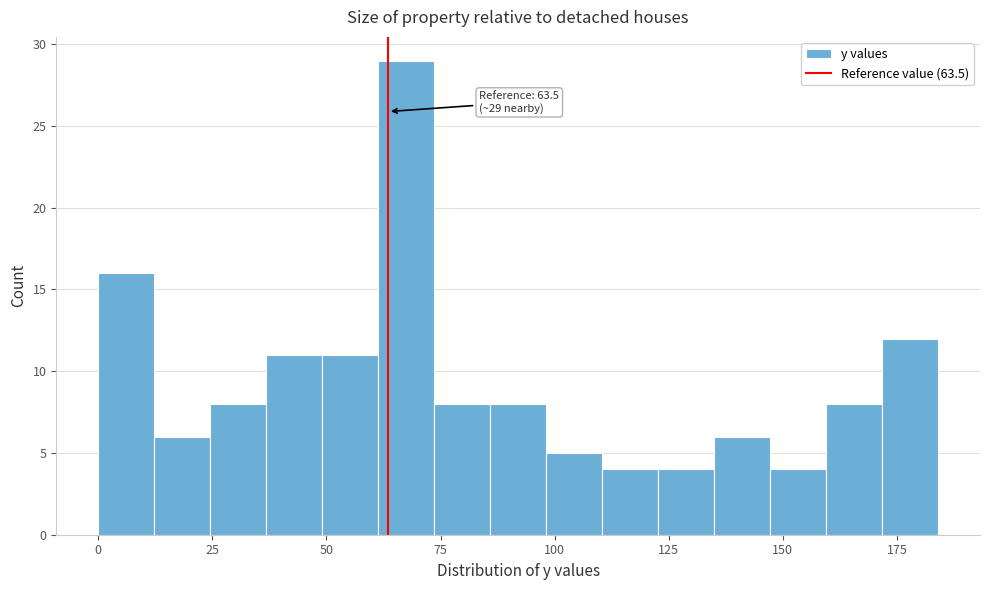

Read against the x-axis, roughly where is the centre of the tallest bar?

65